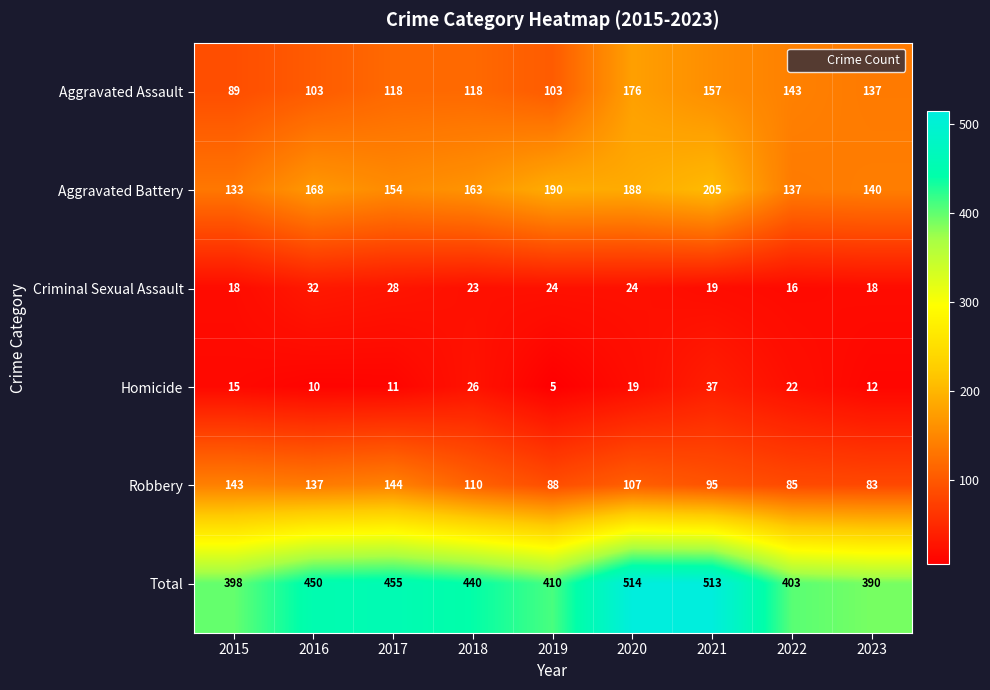

What is the sum of all Criminal Sexual Assault values?

202